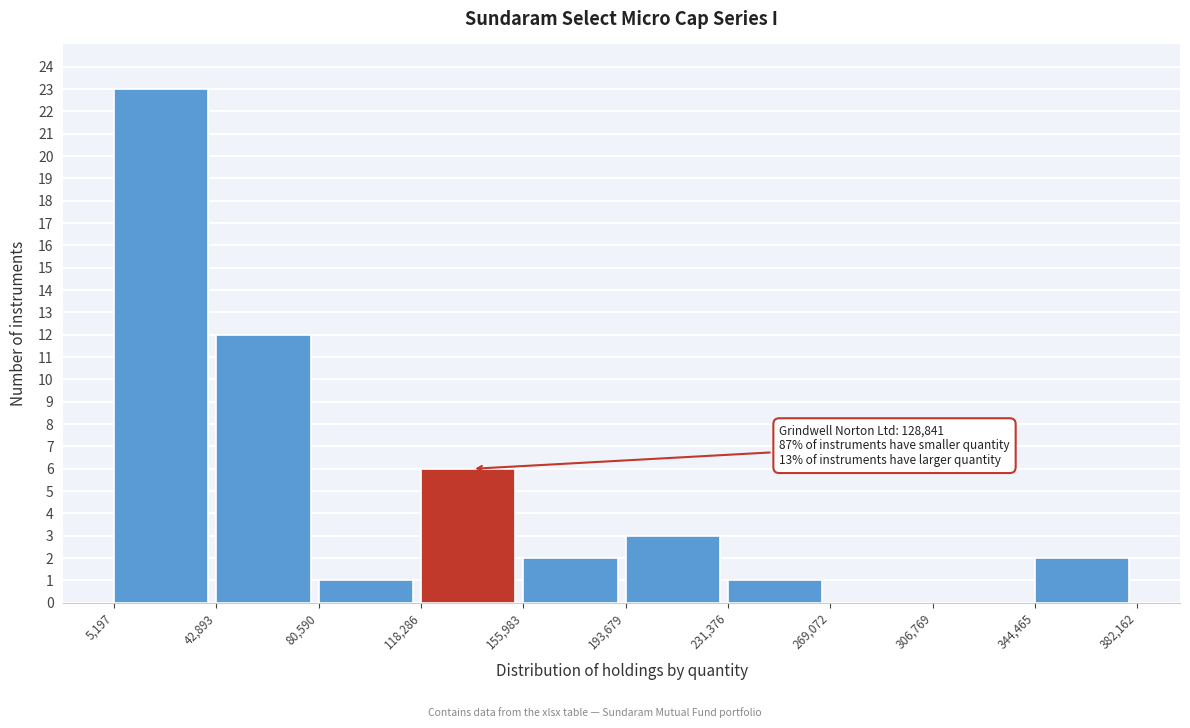

Which range on the x-axis has the tallest bar?

5,197 to 42,893